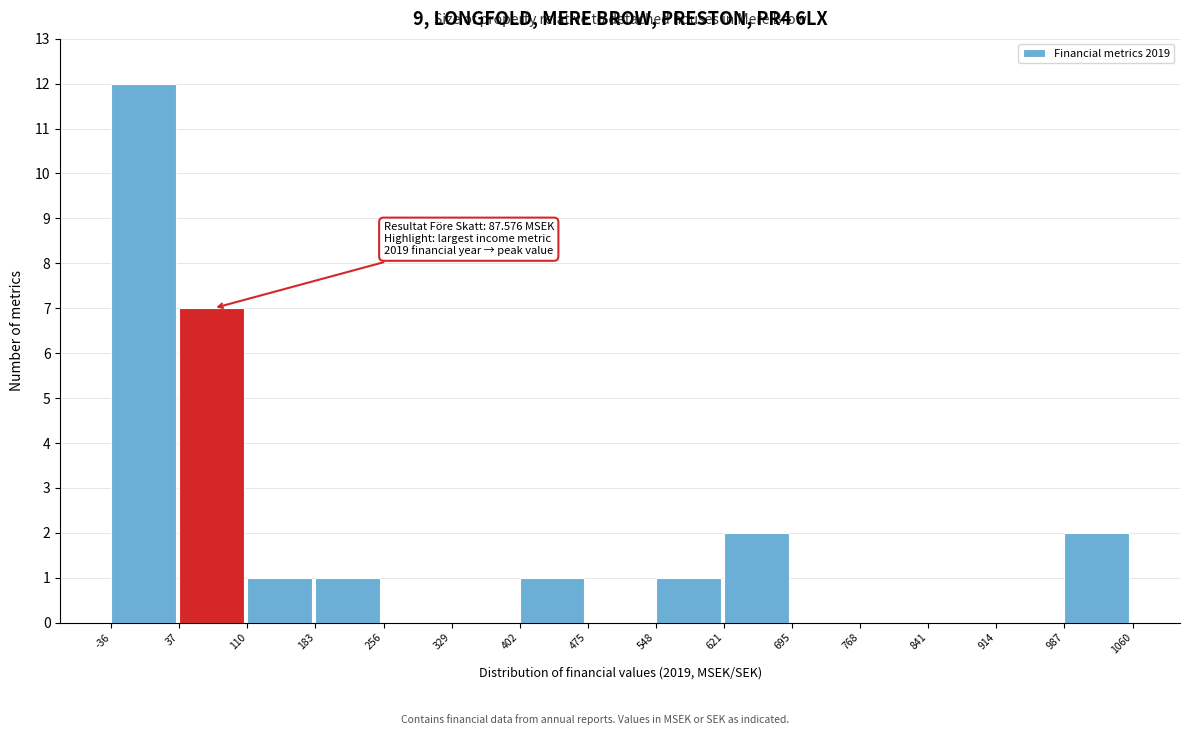

Over which range of the x-axis is the bar tallest?

-36 to 37